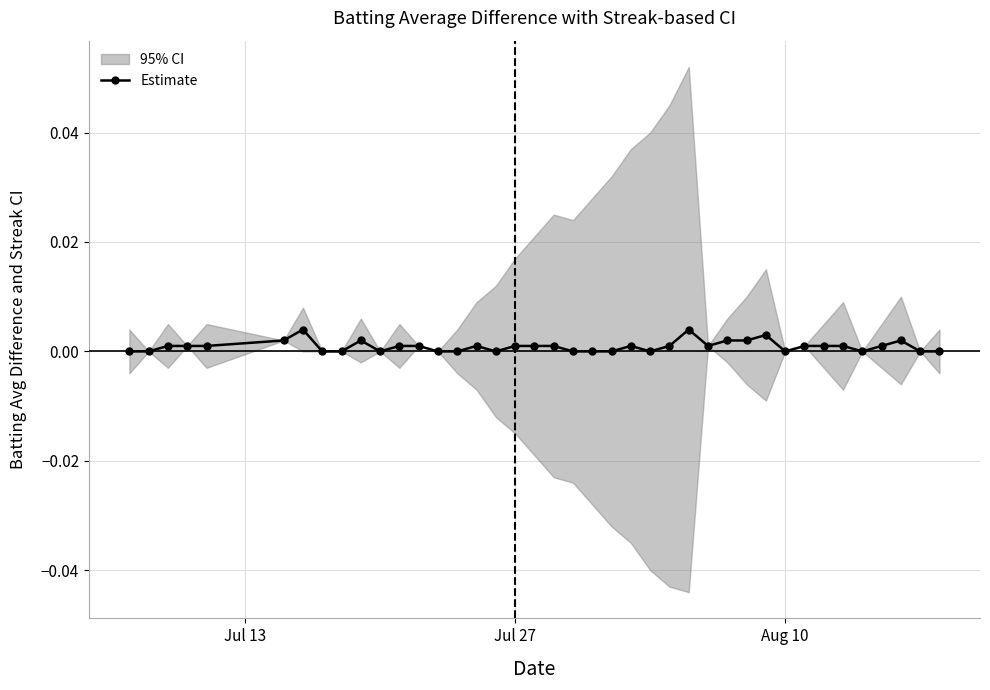

How many points are lower than both their immediate neighbors (excluding endpoints)?

6